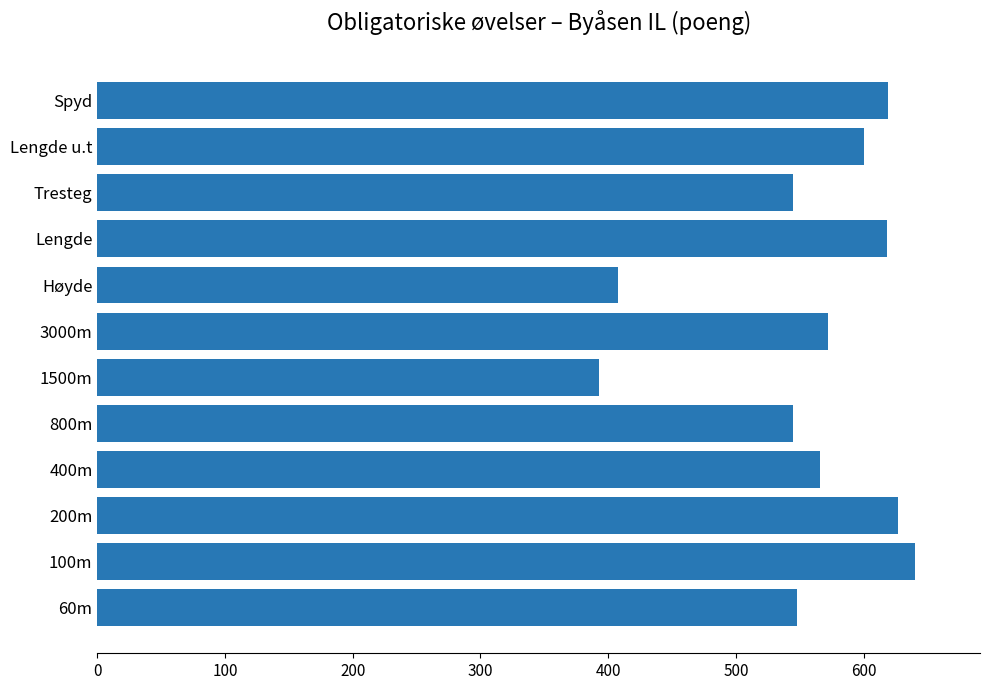

What is the maximum value shown in the chart?

640